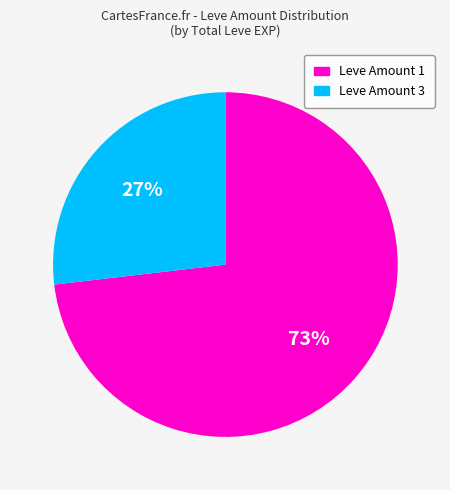

To the nearest percent, what is the difference between the largest and smallest slice percentages?

46%